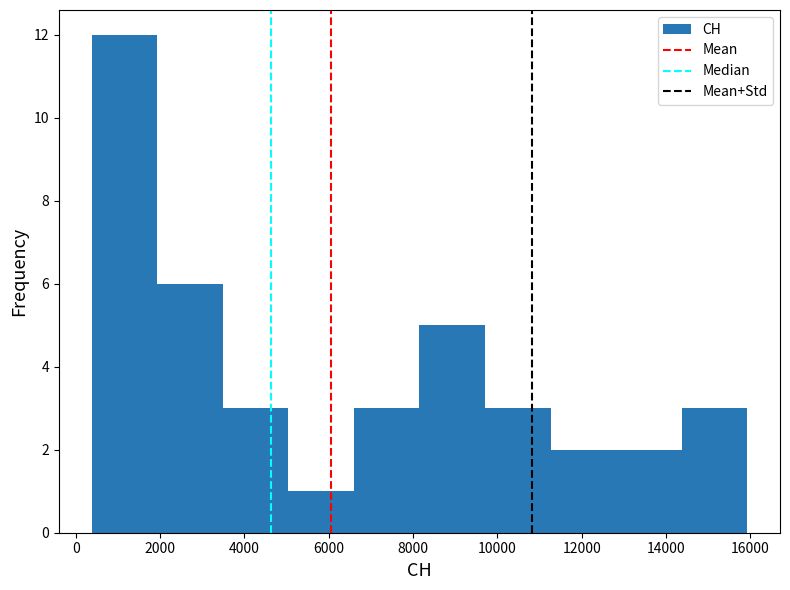

Reading left to right, list every bar in this chart as the range it spans on the x-axis followed by its height. Neither the bar edges nor the heights are printed on the chart, so give them approximately, as read against the axes.

400 to 2000: 12
2000 to 3400: 6
3400 to 5000: 3
5000 to 6600: 1
6600 to 8200: 3
8200 to 9800: 5
9800 to 11200: 3
11200 to 12800: 2
12800 to 14400: 2
14400 to 16000: 3